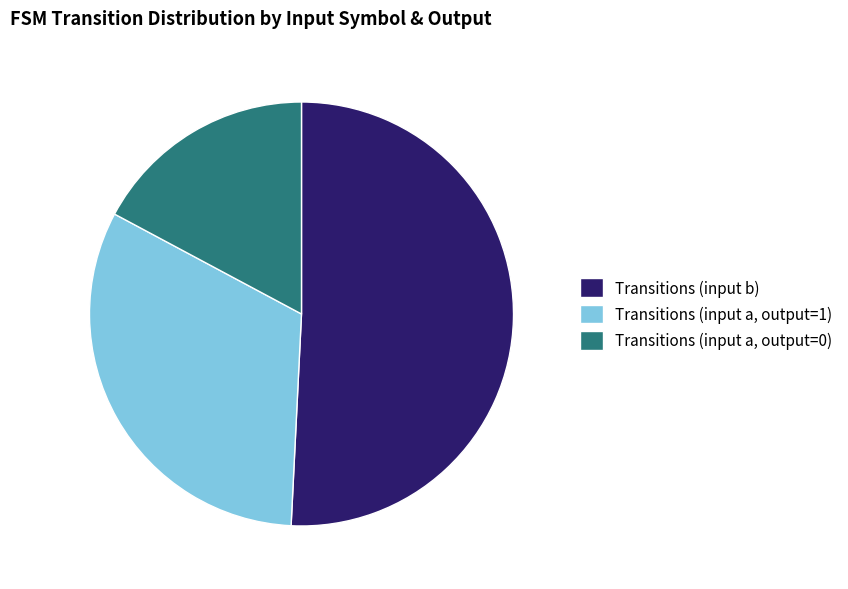

Is the sum of Transitions (input b) and Transitions (input a, output=1) greater than half?

Yes